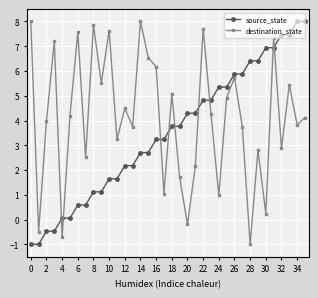

After their last crossing, which series has the higher values: destination_state or source_state?

source_state